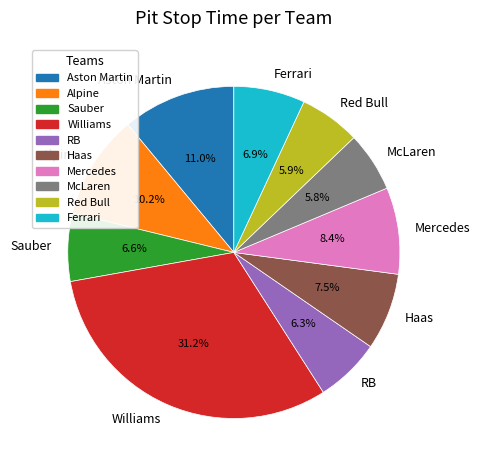

What is the ratio of the value at Sauber to the value at Red Bull?

1.1